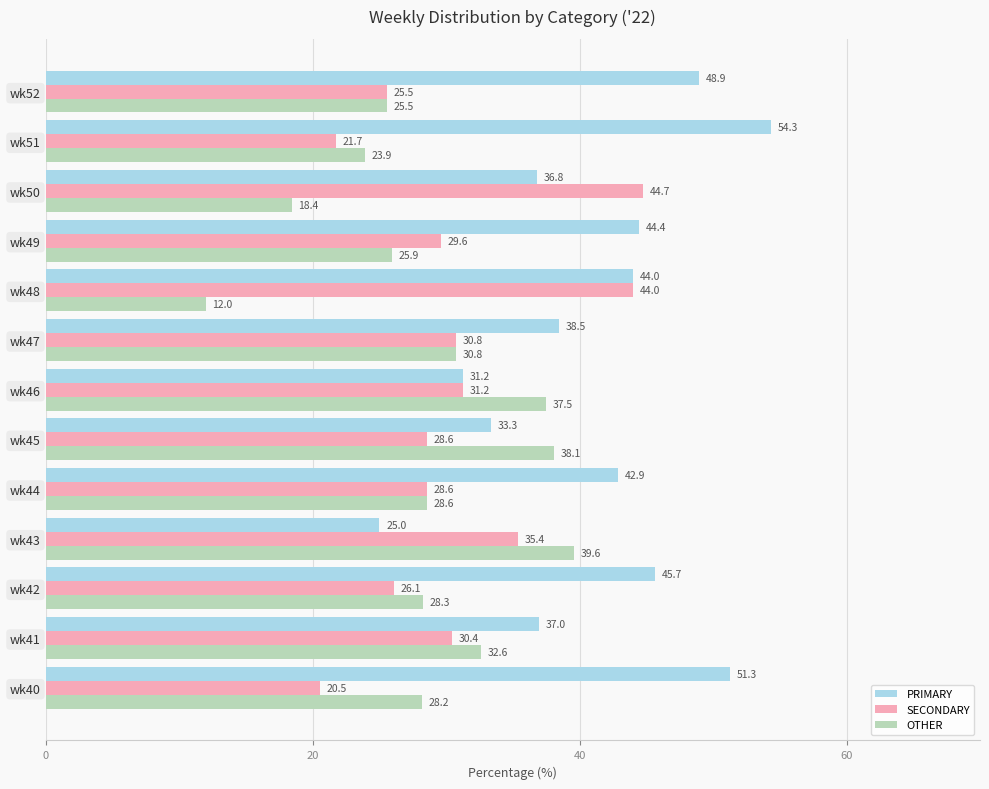

The value of OTHER at wk40 is 14.9. True or false?

False